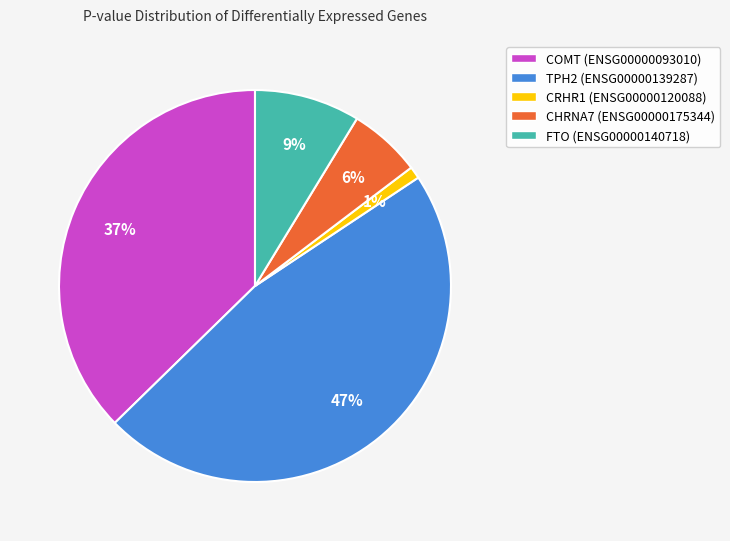

Do CRHR1 (ENSG00000120088) and TPH2 (ENSG00000139287) together represent more than half of the pie?

No